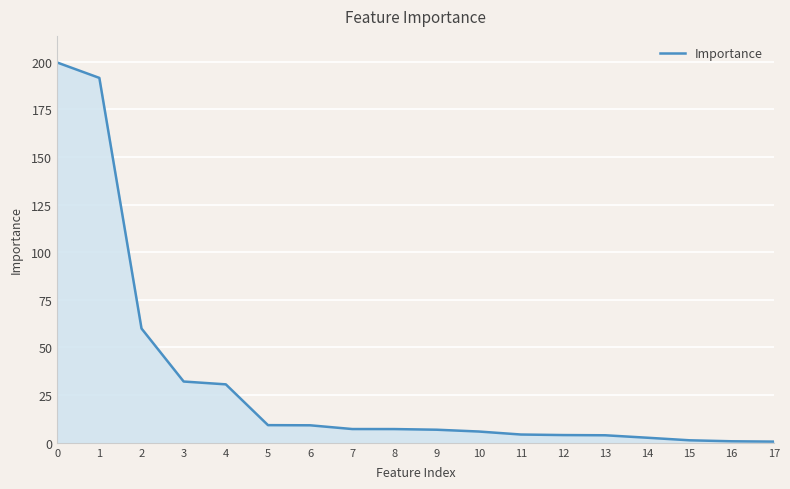

How many lines are shown in the chart?

1